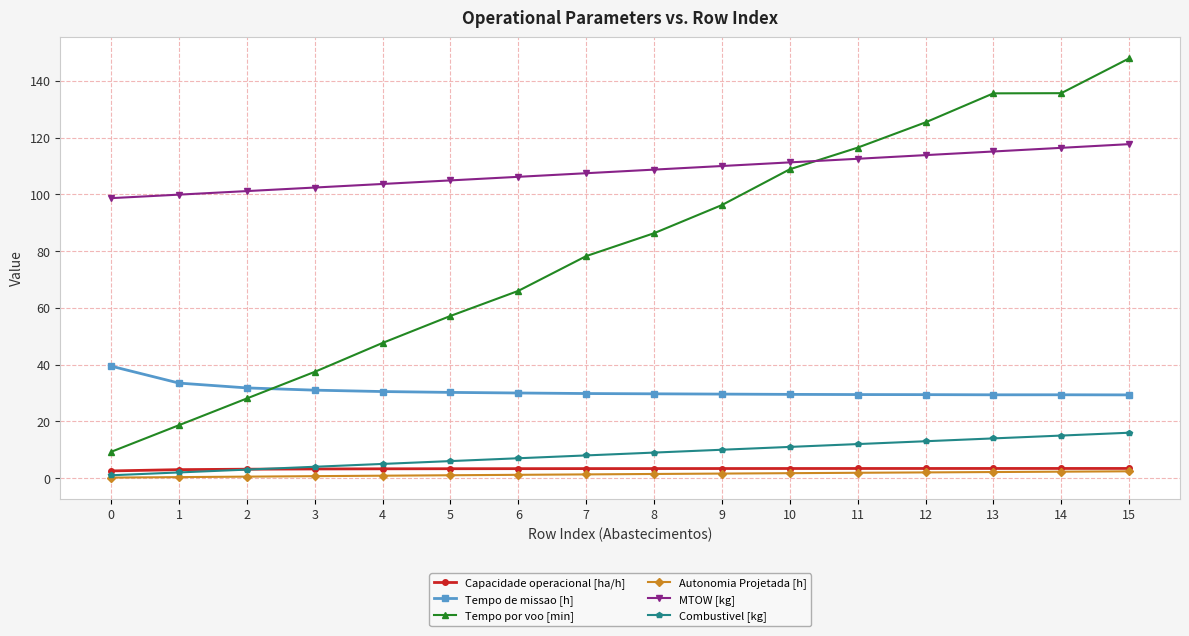

What is the average value of the Capacidade operacional [ha/h] series?

3.3